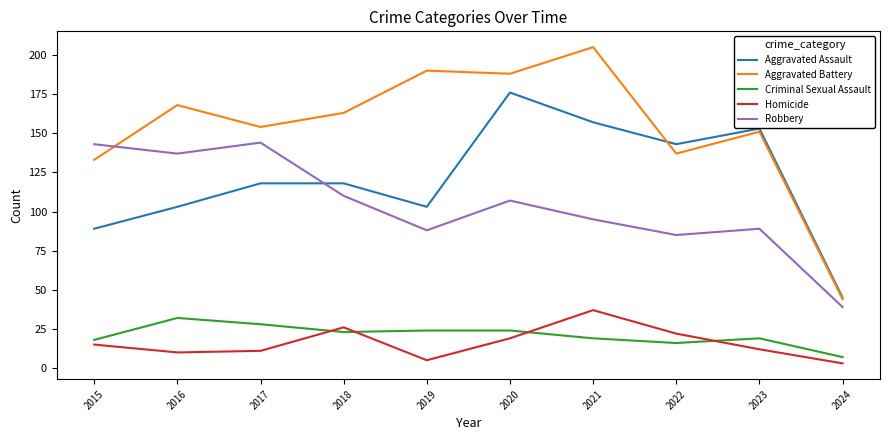

What is the difference between the Aggravated Assault values at 2020 and 2019?

73